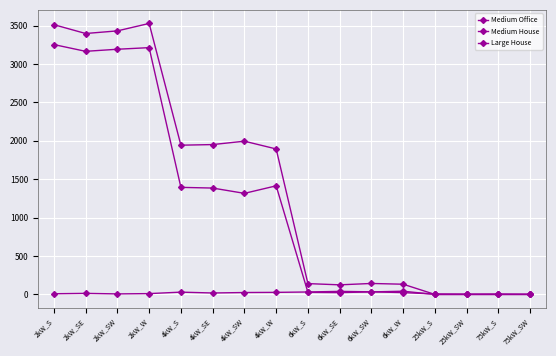

Rank the series by their maximum value, from lowest to highest.

Medium Office, Medium House, Large House